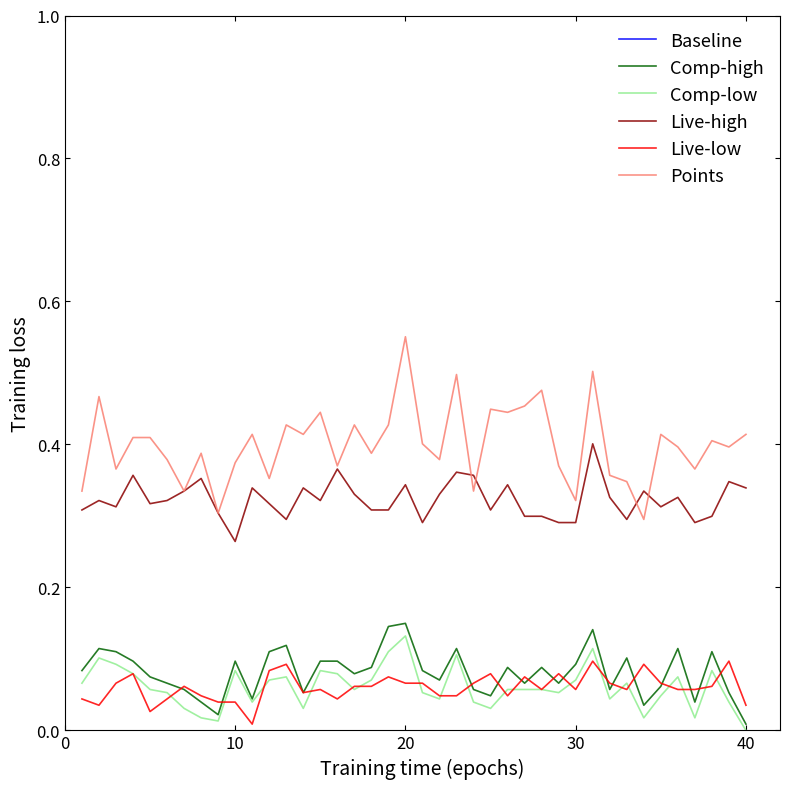

Which series has the largest total across all categories?

Baseline